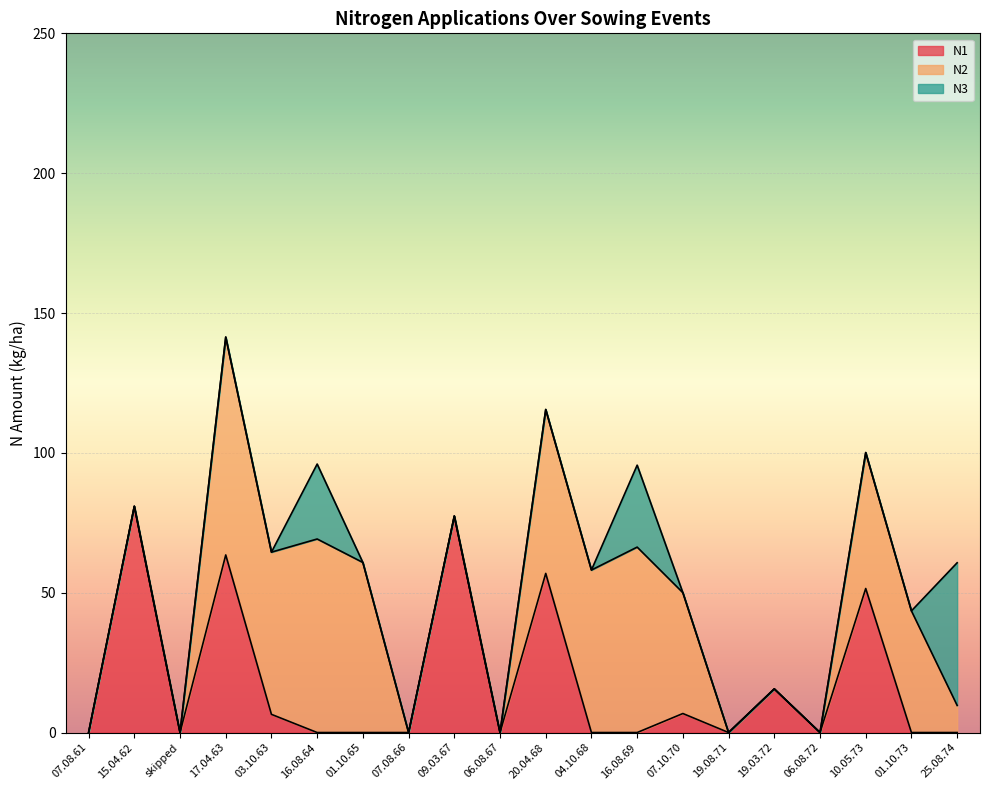

At which category is the sum across all series the highest?

17.04.63